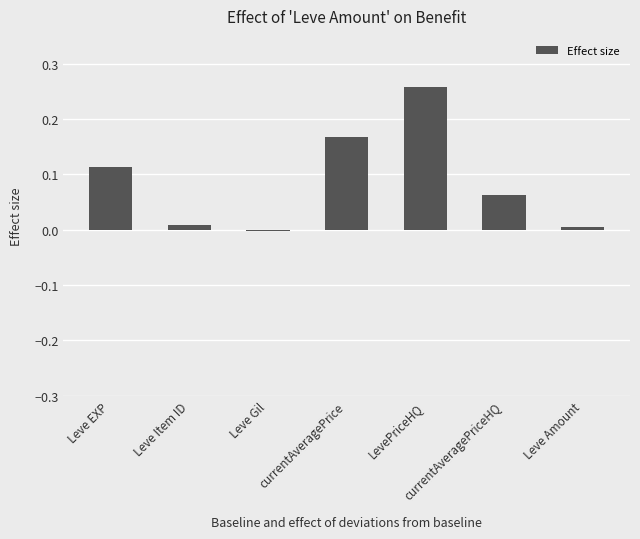

How many values are below zero?

1